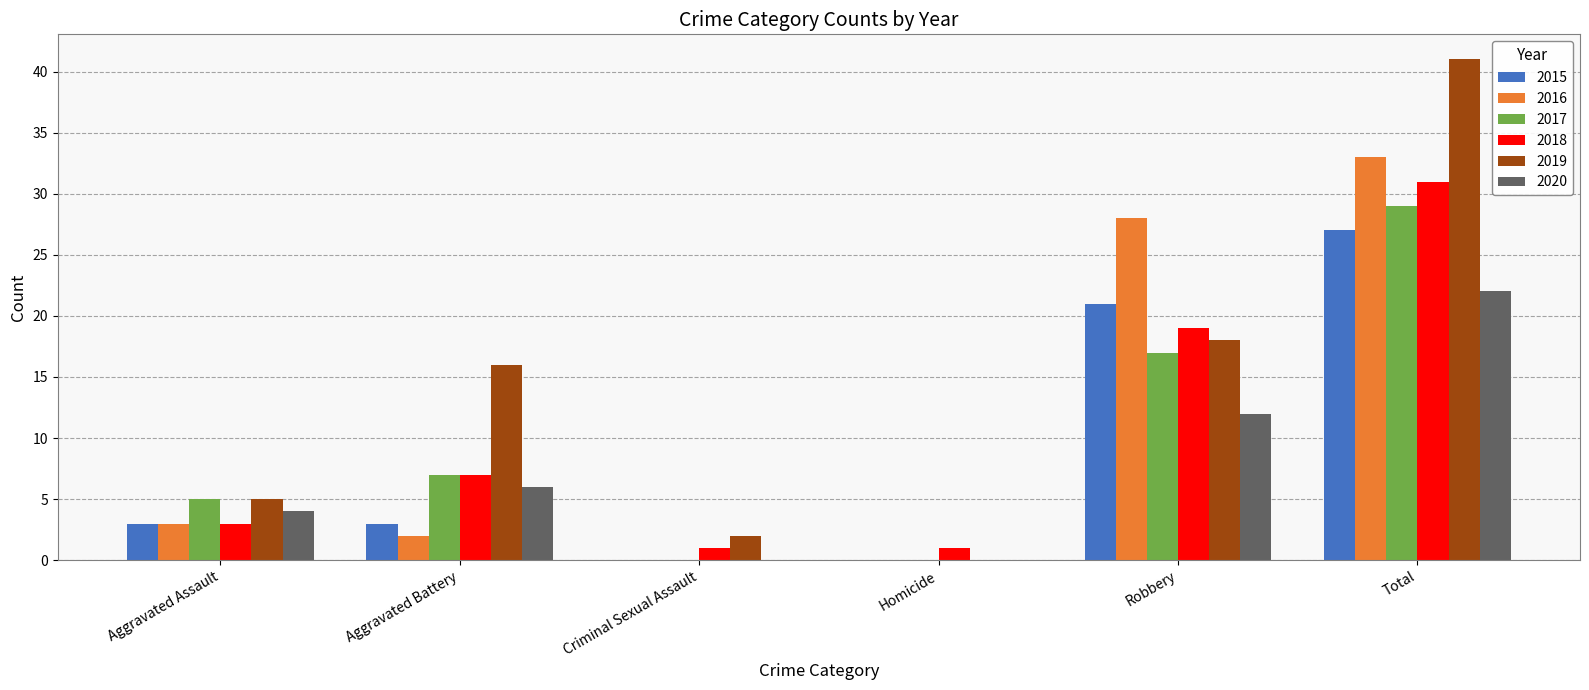

Where is 2020 nearest to the value 11?

Robbery